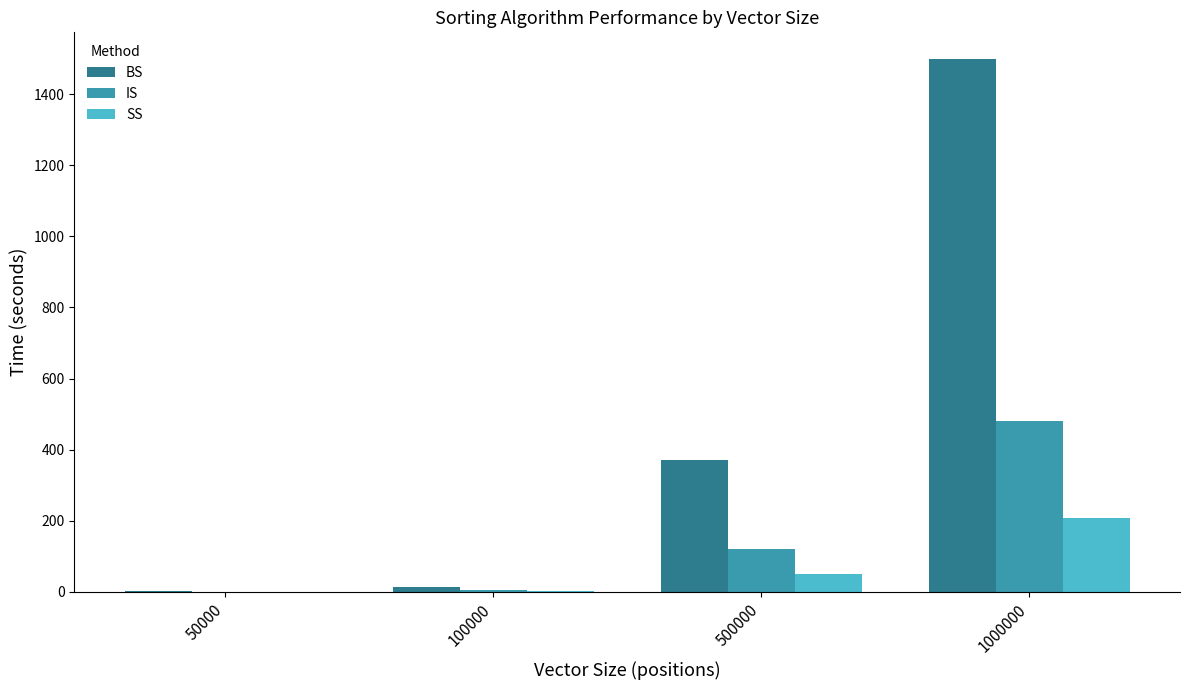

The value of BS at 500000 is 372.1. True or false?

True